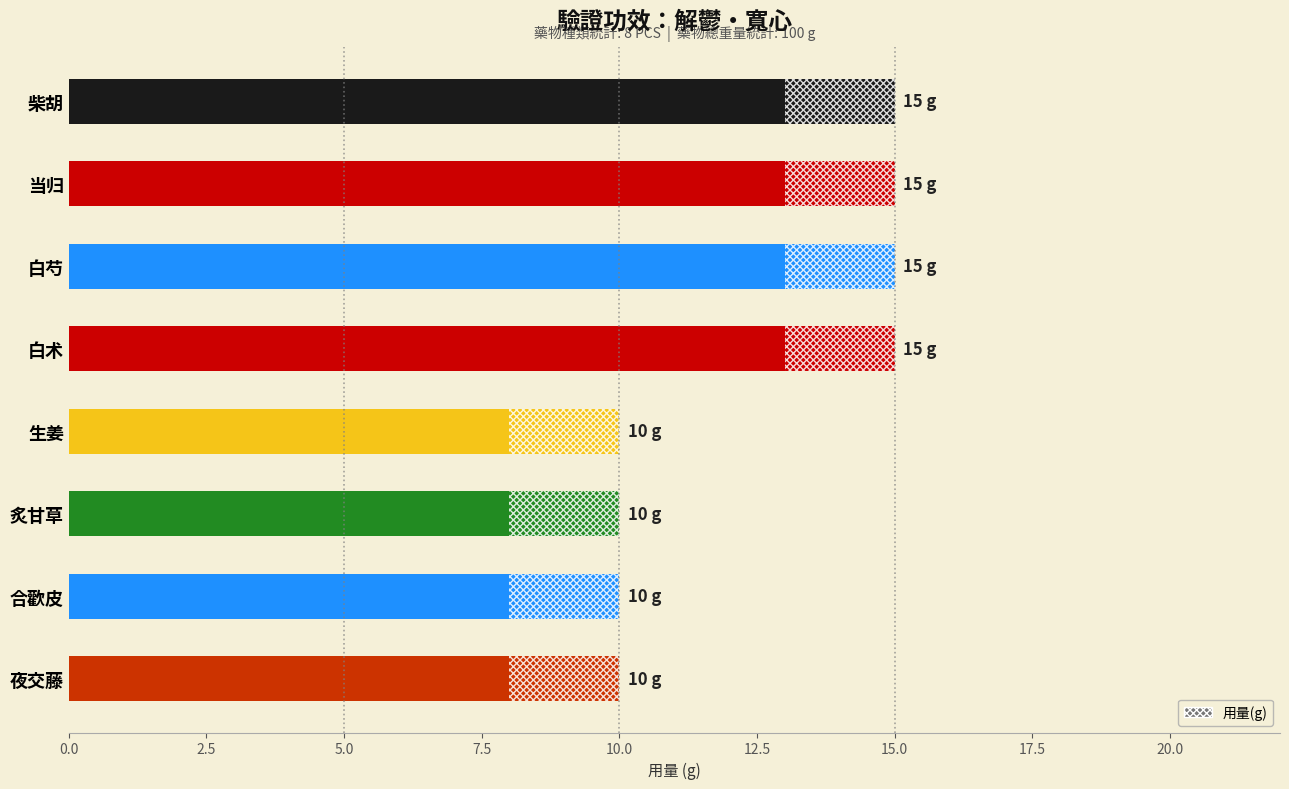

What is the value of the 1st bar from the left?

15